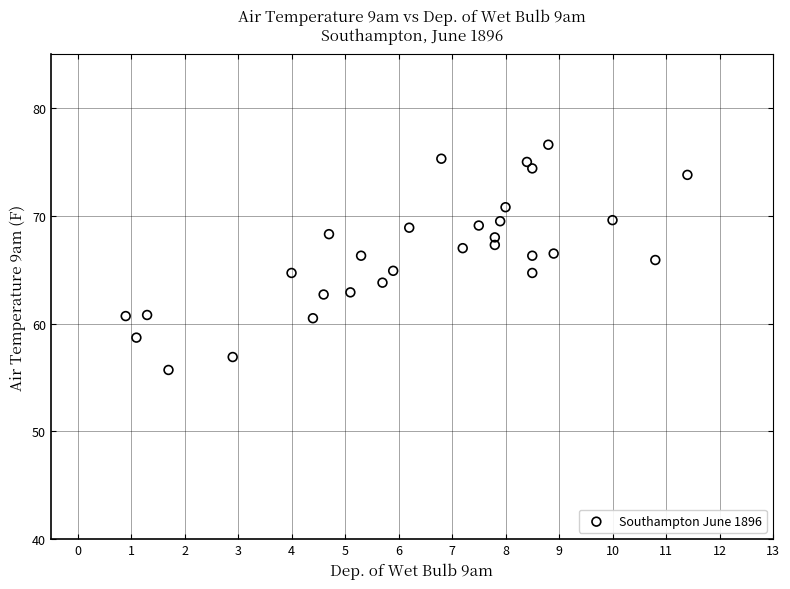

What is the range of Y values (max minus min)?

20.9